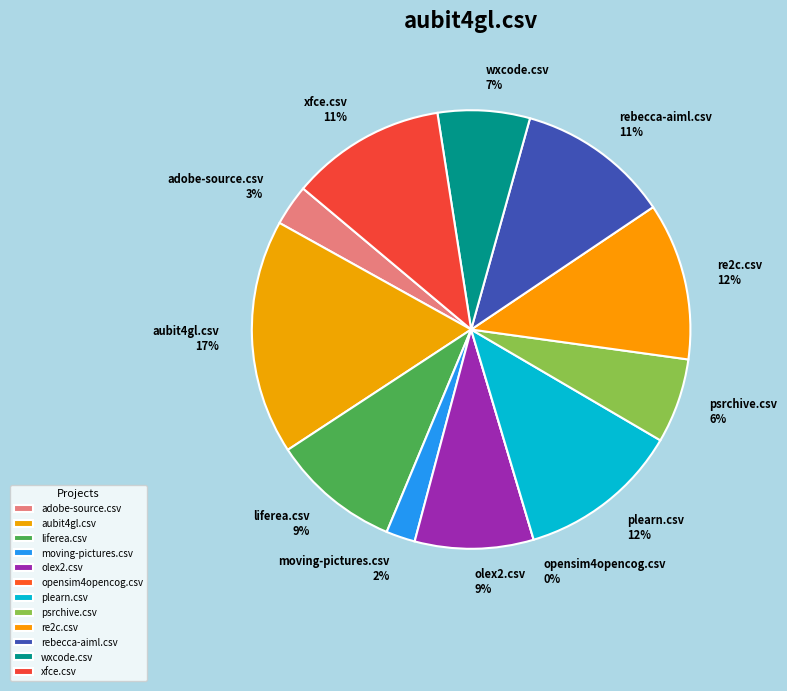

Is there a majority slice in this chart?

No